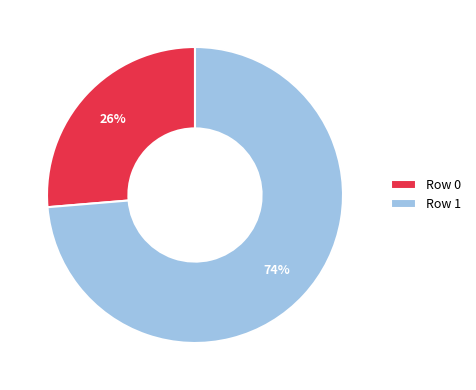

What percentage is the Row 0 slice, to the nearest percent?

26%